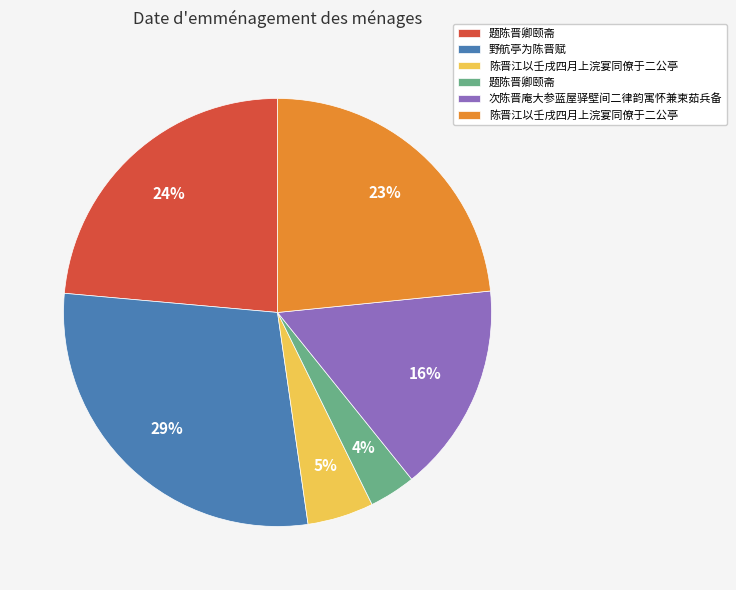

Is there a majority slice in this chart?

No